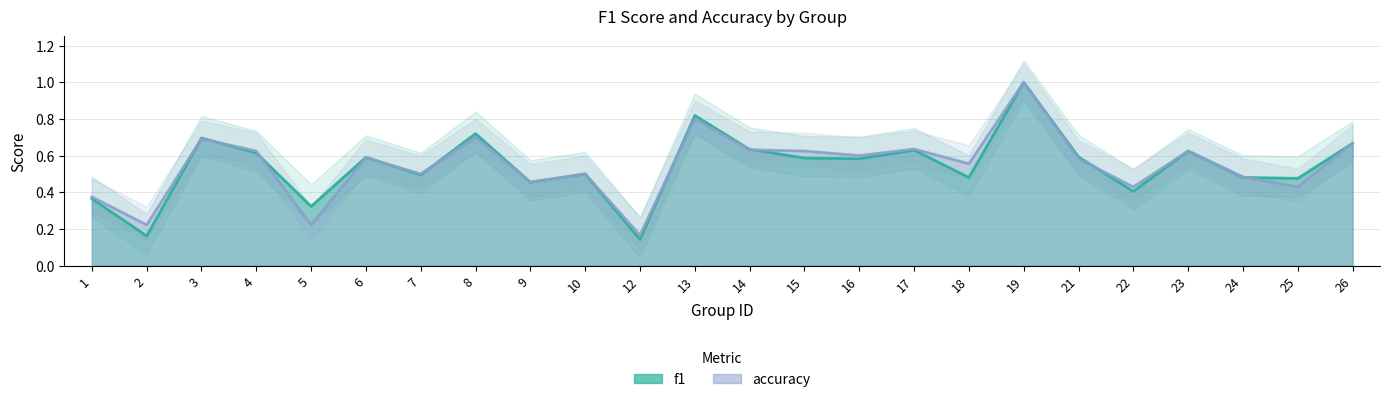

What is the difference between the accuracy values at 3 and 7?

0.2